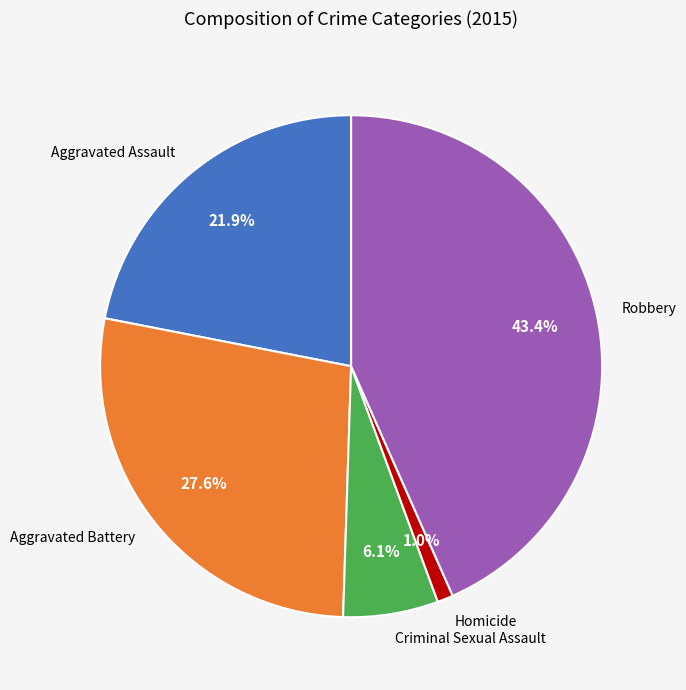

What is the largest slice in the pie chart?

Robbery